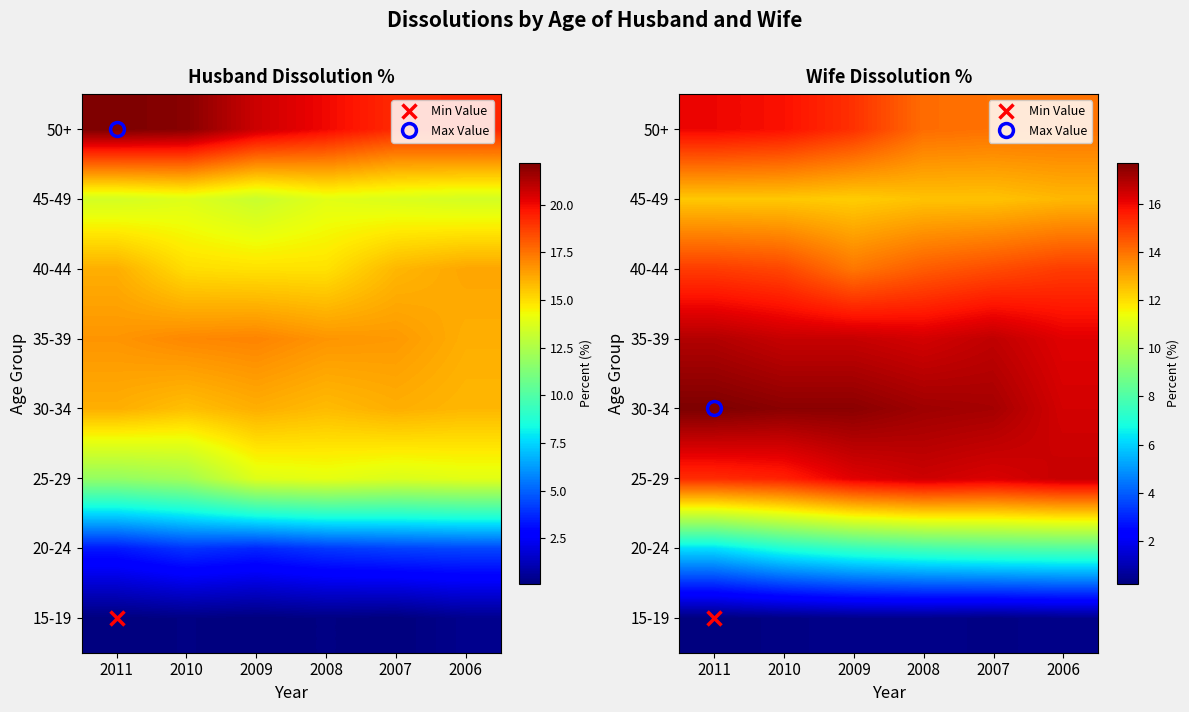

What is the total value across all series at 2007?

99.6